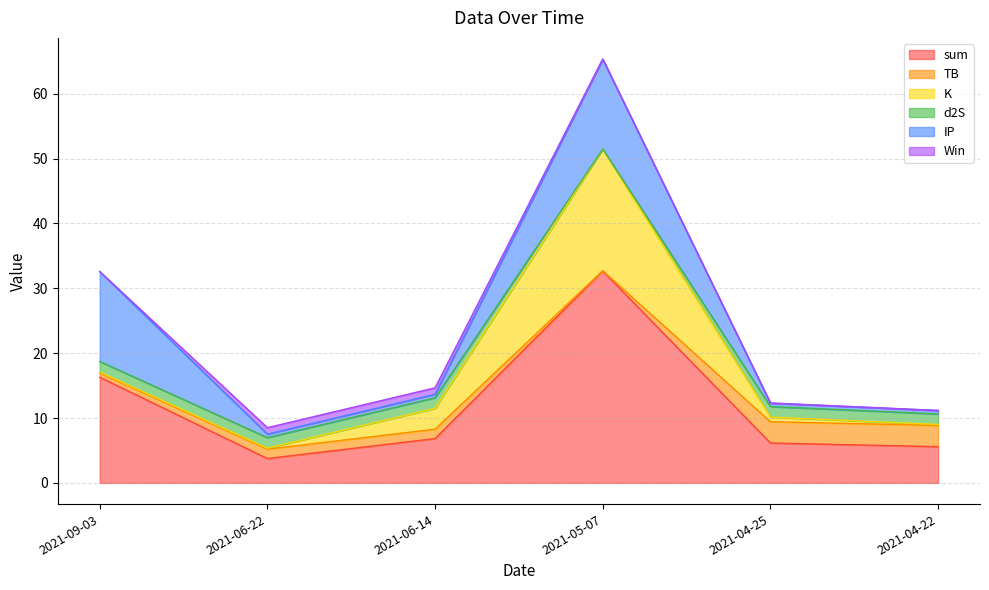

What is the average value of the Win series?

0.3